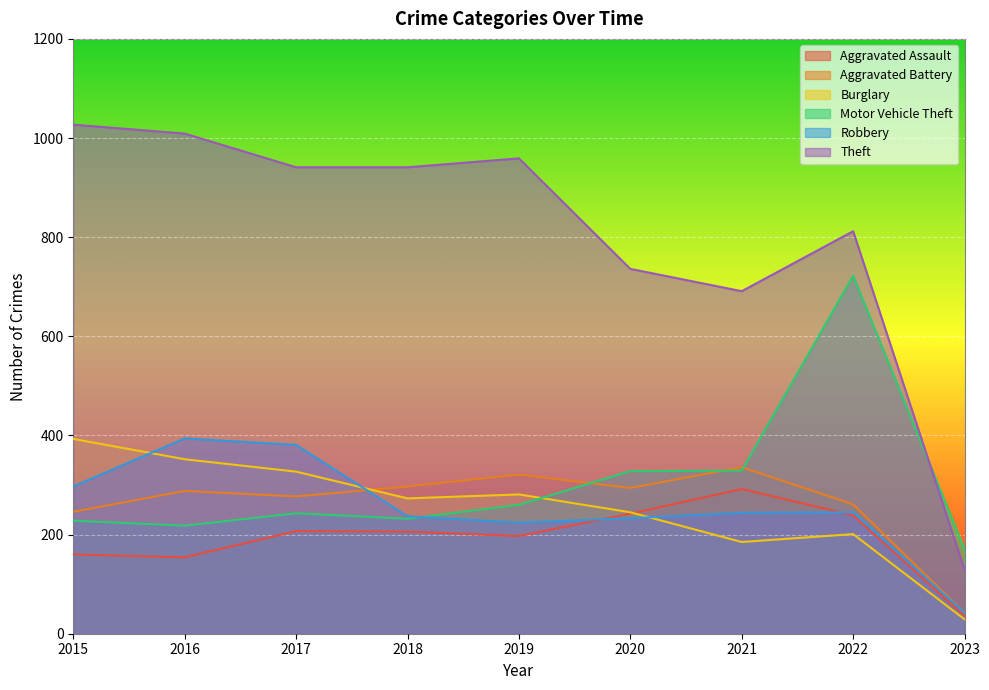

Which category has the lowest value in the Burglary series?

2023